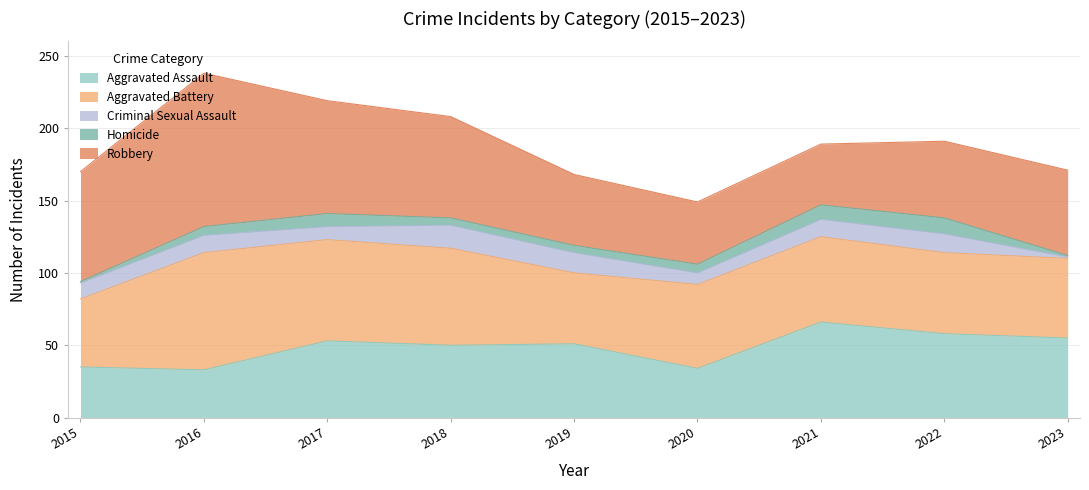

True or false: Homicide and Robbery cross at least once.

False